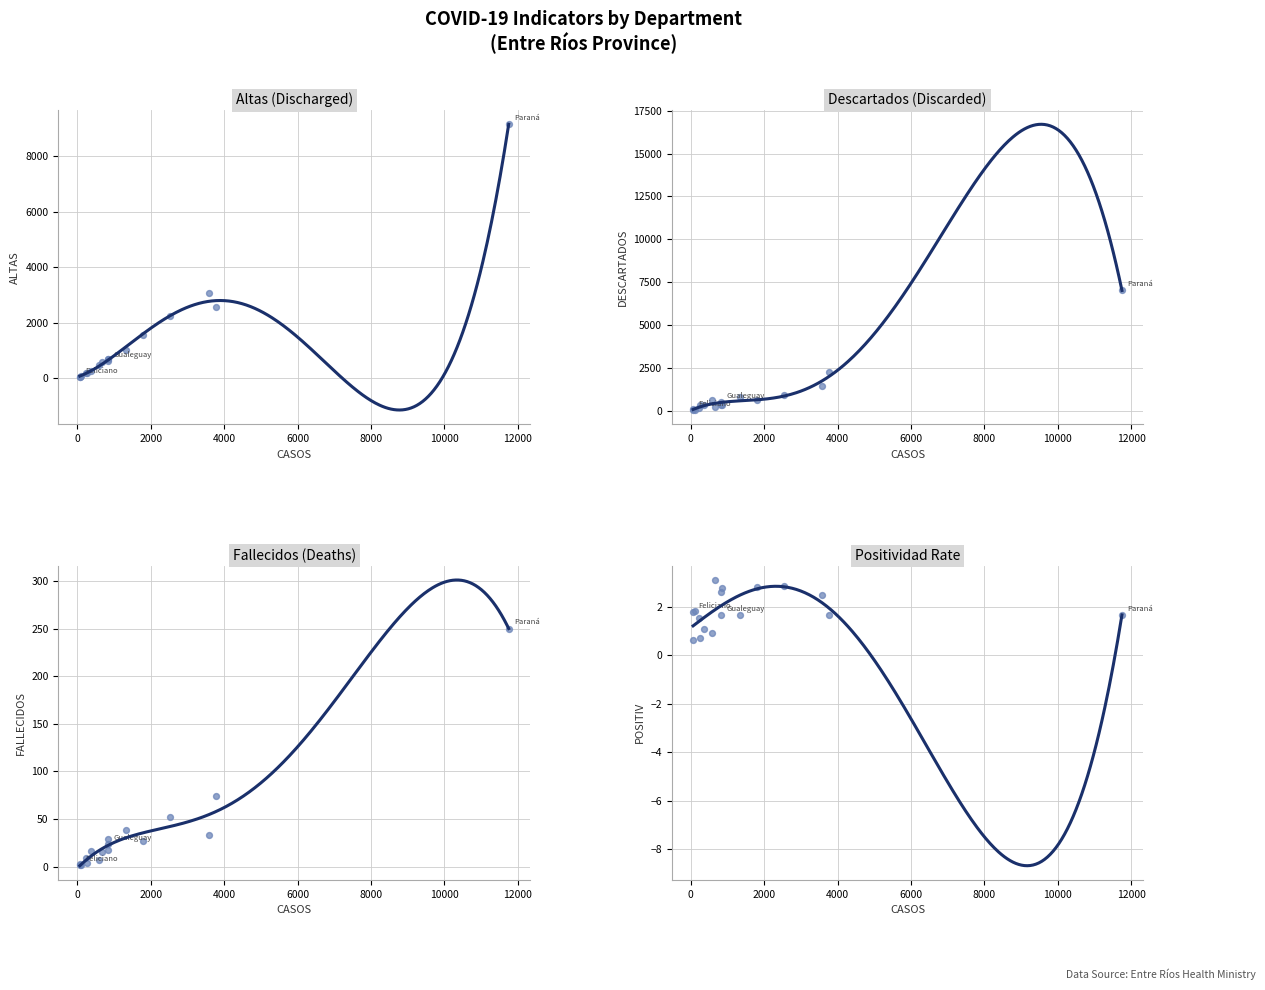

Which series contains the lowest Y value?

POSITIV